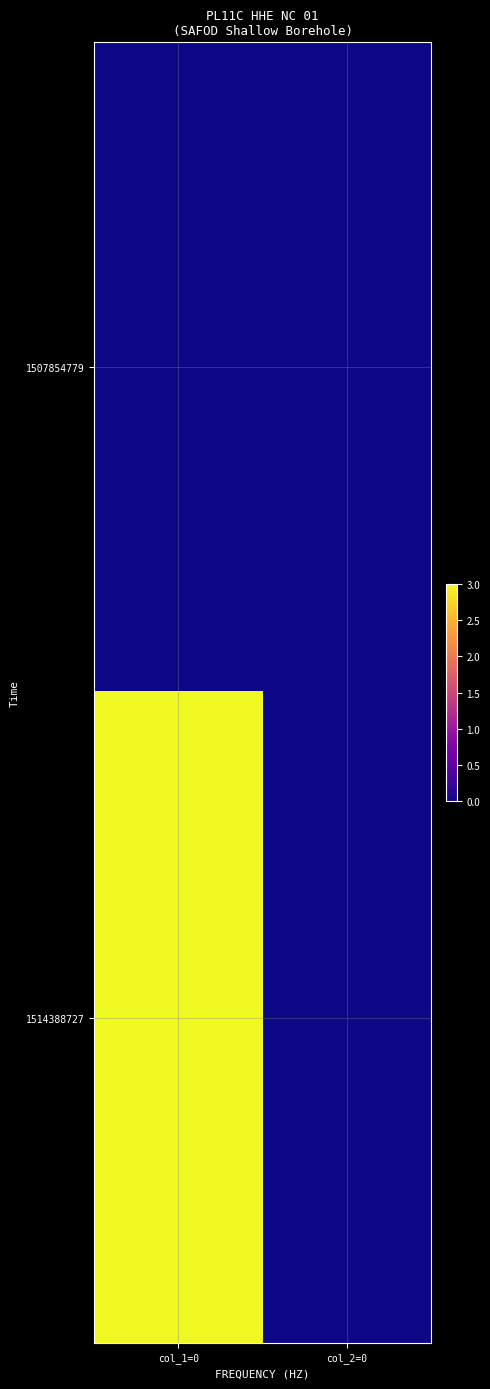

At how many categories does at least one series exceed 2?

1